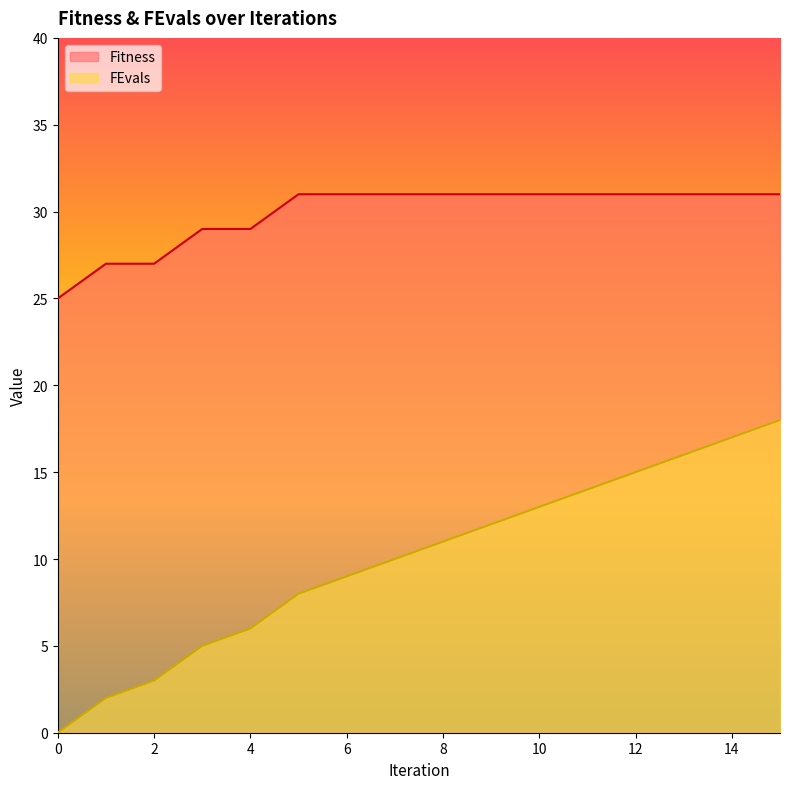

Which series has the widest spread of values?

FEvals